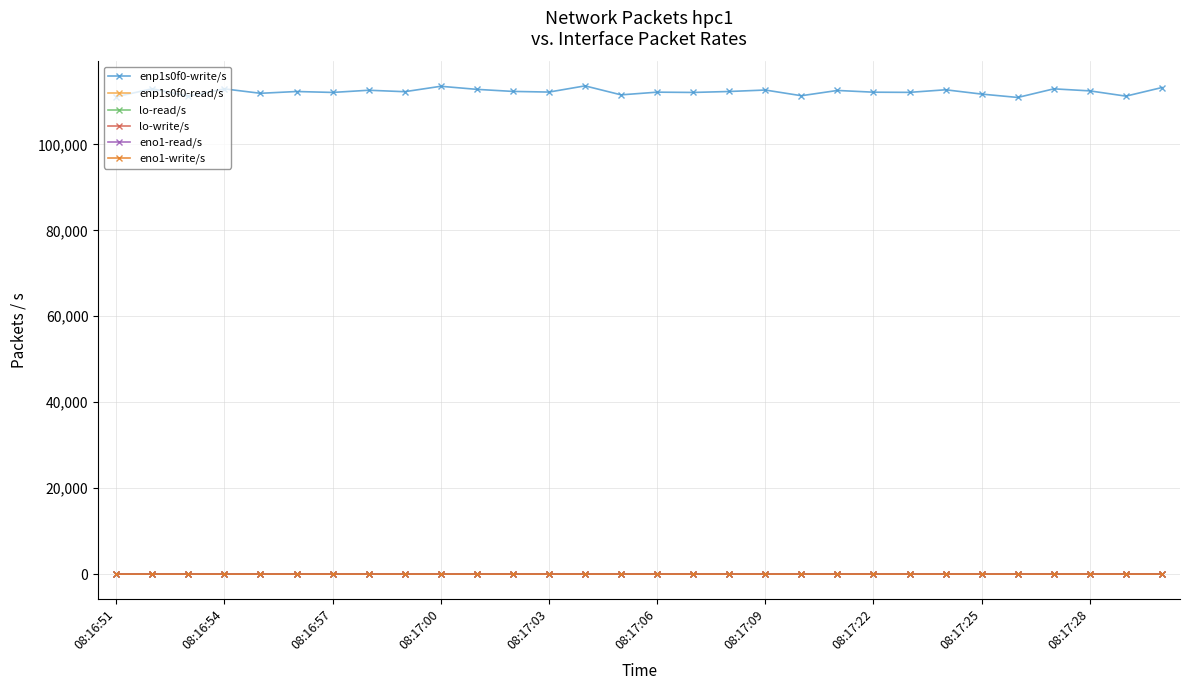

Reading left to right, list all the values displayed in this chart.

enp1s0f0-write/s: 111077.6	112957.5	111204.0	112925.0	111893.3	112311.3	112095.7	112604.9	112267.6	113528.1	112812.6	112333.8	112181.7	113622.2	111532.3	112159.5	112094.7	112317.0	112655.8	111331.6	112555.1	112152.5	112112.1	112715.0	111710.0	110927.8	112930.4	112457.6	111233.6	113237.7
enp1s0f0-read/s: 1.3	1.0	1.0	1.0	1.0	1.0	1.0	1.0	4.0	0.0	2.0	2.0	0.0	1.0	1.0	1.0	1.0	0.0	1.0	1.0	2.0	1.0	1.0	0.0	2.0	2.0	2.0	4.0	1.0	1.0
lo-read/s: 0.0	0.0	0.0	0.0	0.0	0.0	0.0	0.0	0.0	0.0	0.0	0.0	0.0	0.0	0.0	0.0	0.0	0.0	0.0	0.0	0.0	0.0	0.0	0.0	0.0	0.0	0.0	0.0	0.0	0.0
lo-write/s: 0.0	0.0	0.0	0.0	0.0	0.0	0.0	0.0	0.0	0.0	0.0	0.0	0.0	0.0	0.0	0.0	0.0	0.0	0.0	0.0	0.0	0.0	0.0	0.0	0.0	0.0	0.0	0.0	0.0	0.0
eno1-read/s: 0.2	0.0	0.0	0.0	0.0	0.0	0.0	0.0	0.0	0.0	0.0	0.0	0.0	0.0	0.0	0.0	0.0	0.0	0.0	0.0	0.0	0.0	0.0	0.0	0.0	0.0	0.0	0.0	0.0	0.0
eno1-write/s: 0.2	0.0	0.0	0.0	0.0	0.0	0.0	0.0	0.0	0.0	0.0	0.0	0.0	0.0	0.0	0.0	0.0	0.0	0.0	0.0	0.0	0.0	0.0	0.0	0.0	0.0	0.0	0.0	0.0	0.0